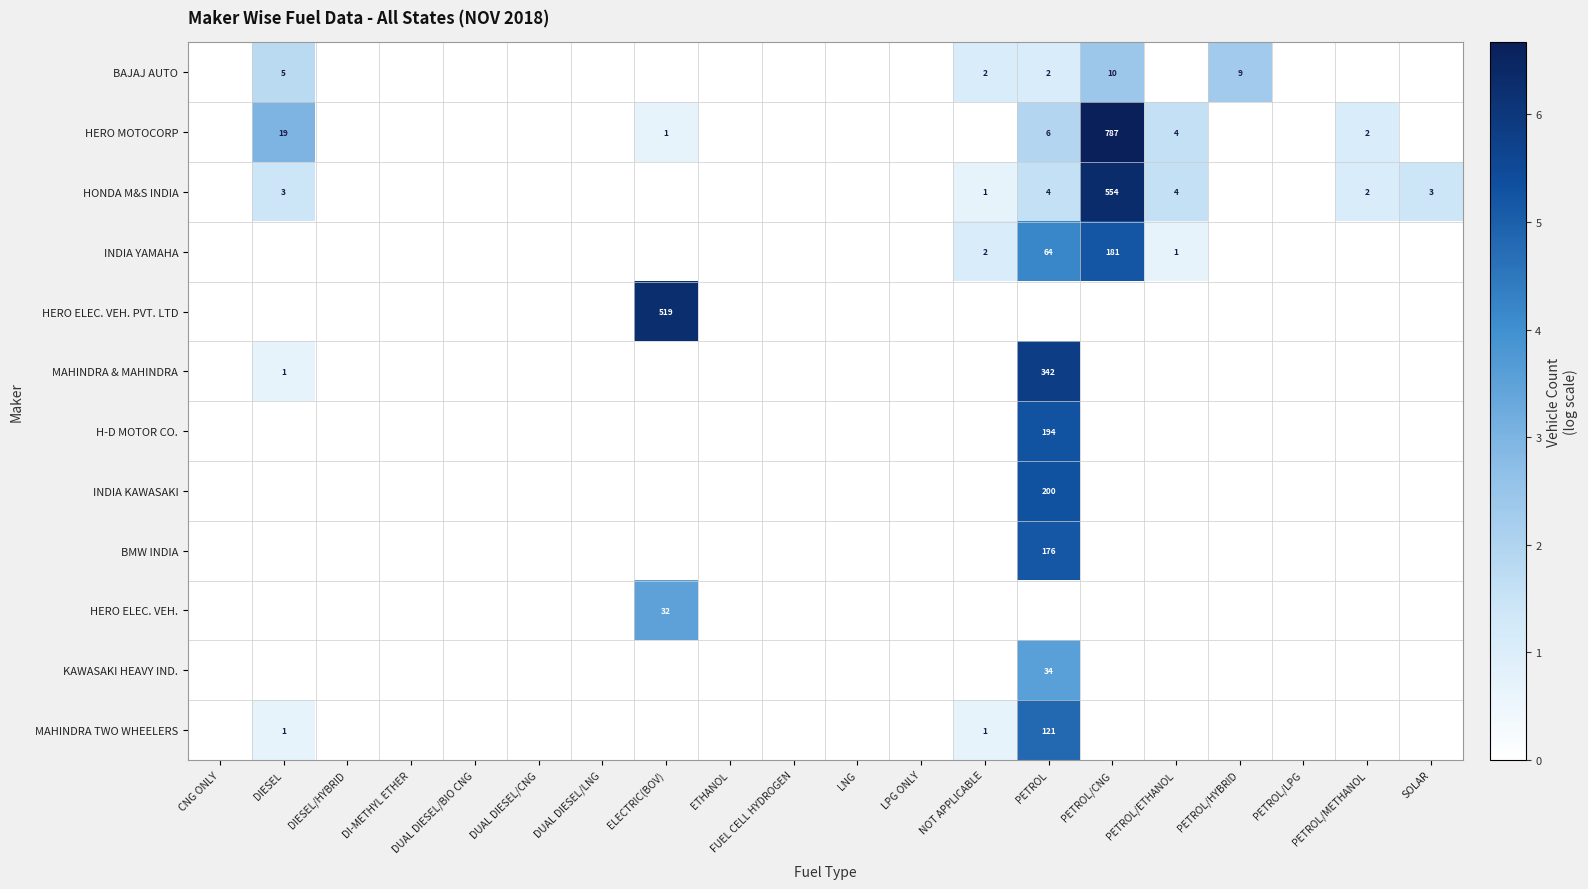

At how many categories does at least one series exceed 0?

9